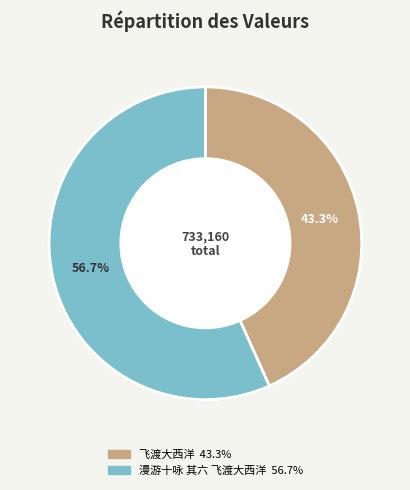

Is the sum of 飞渡大西洋 and 漫游十咏 其六 飞渡大西洋 greater than half?

Yes